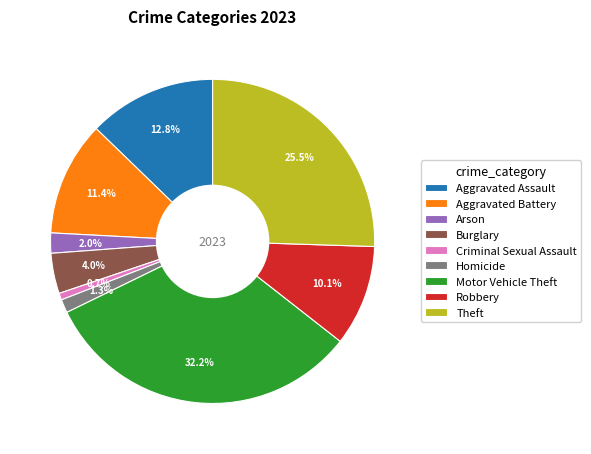

To the nearest percent, what portion does Burglary represent?

4%